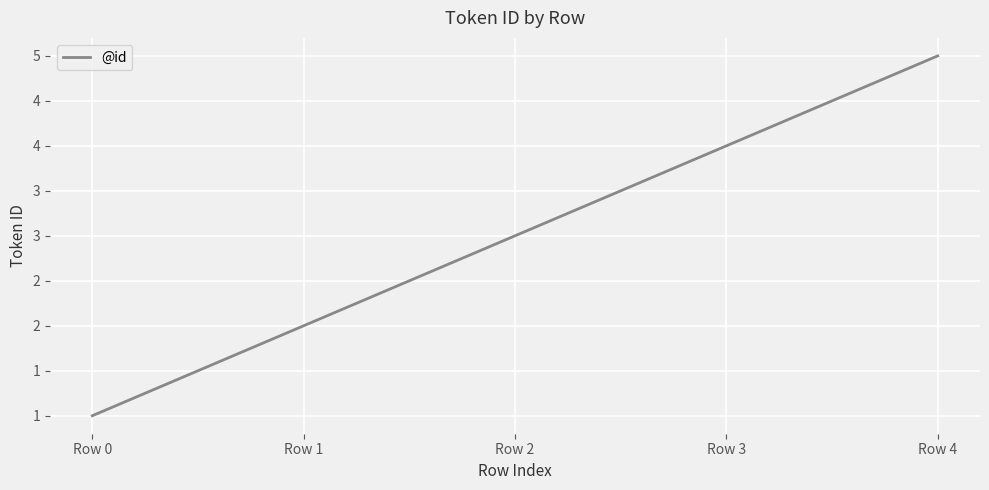

Is this an area chart (filled region under the line)?

No